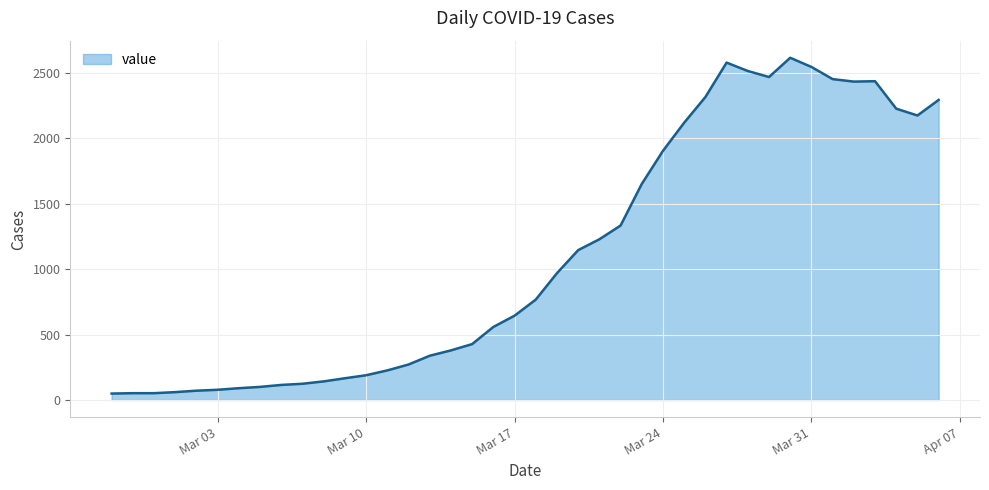

What is the smallest value displayed?

49